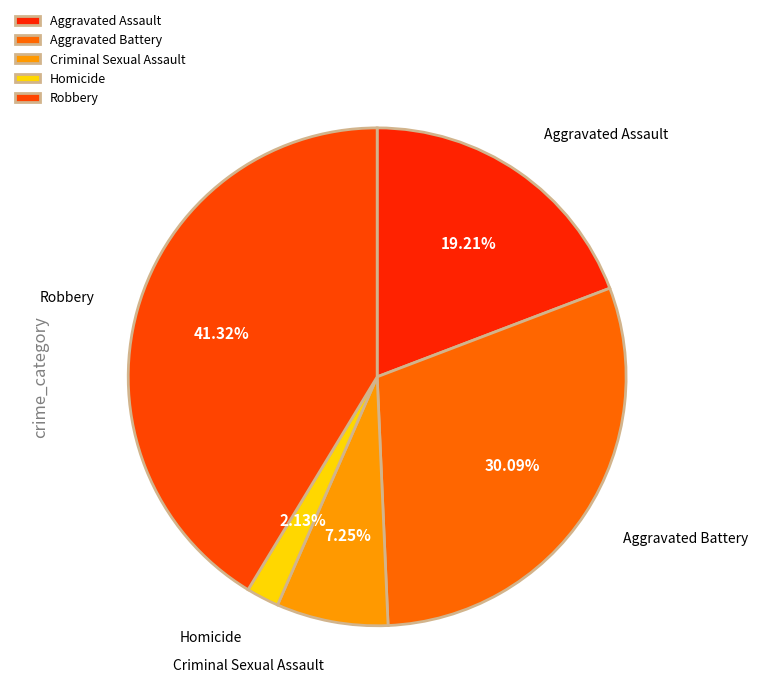

To the nearest percent, what is the average slice percentage?

20%